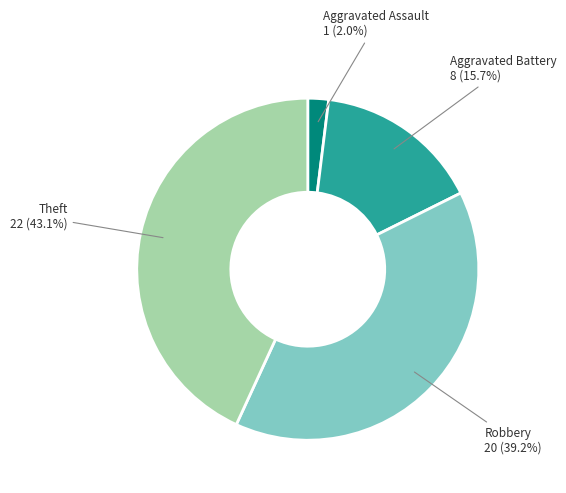

To the nearest percent, what is the average slice percentage?

25%